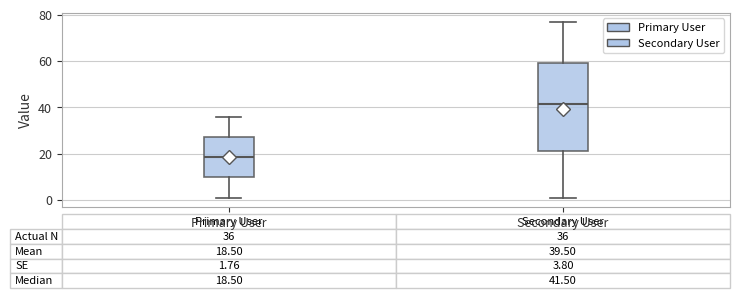

Which box has the highest median line?

Secondary User